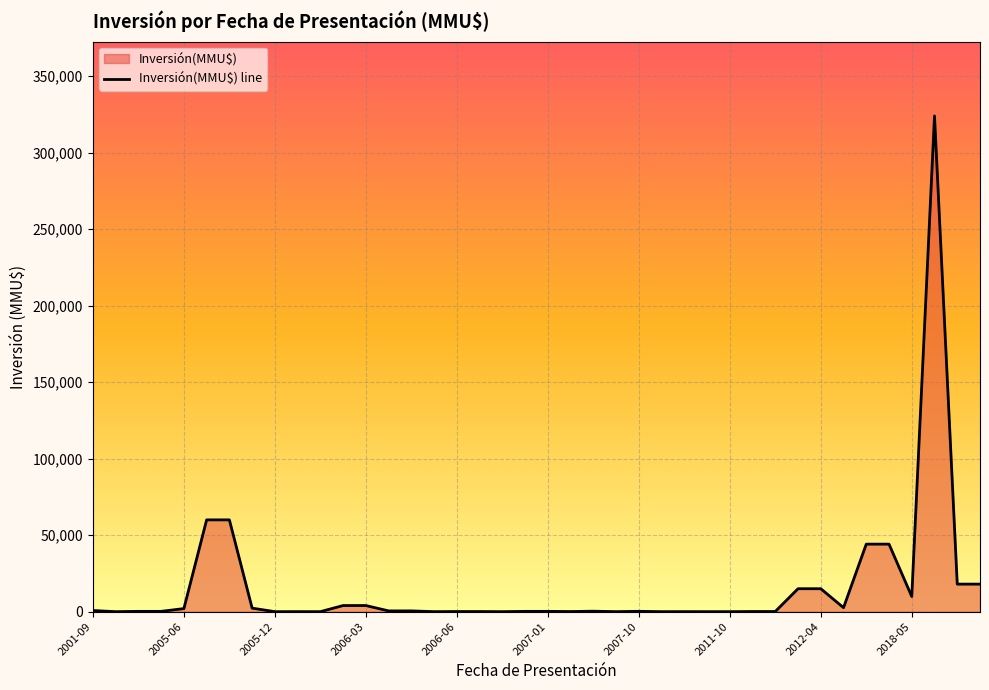

True or false: the data has more than 2 interior local peaks.

True